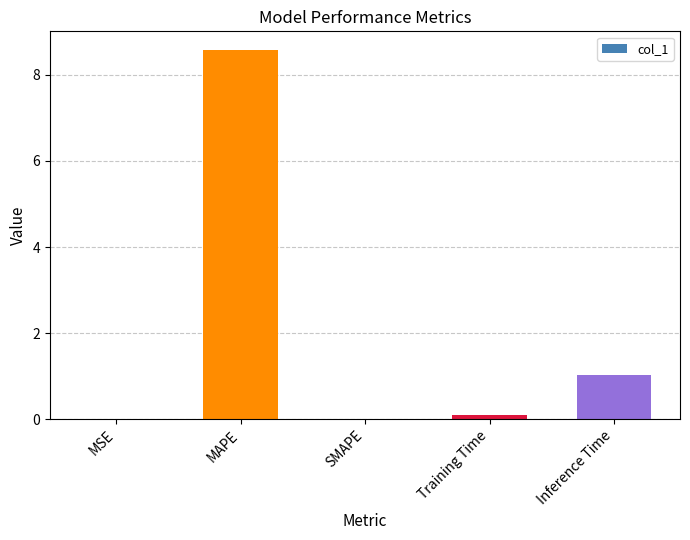

Which category has the highest value across all series?

MAPE